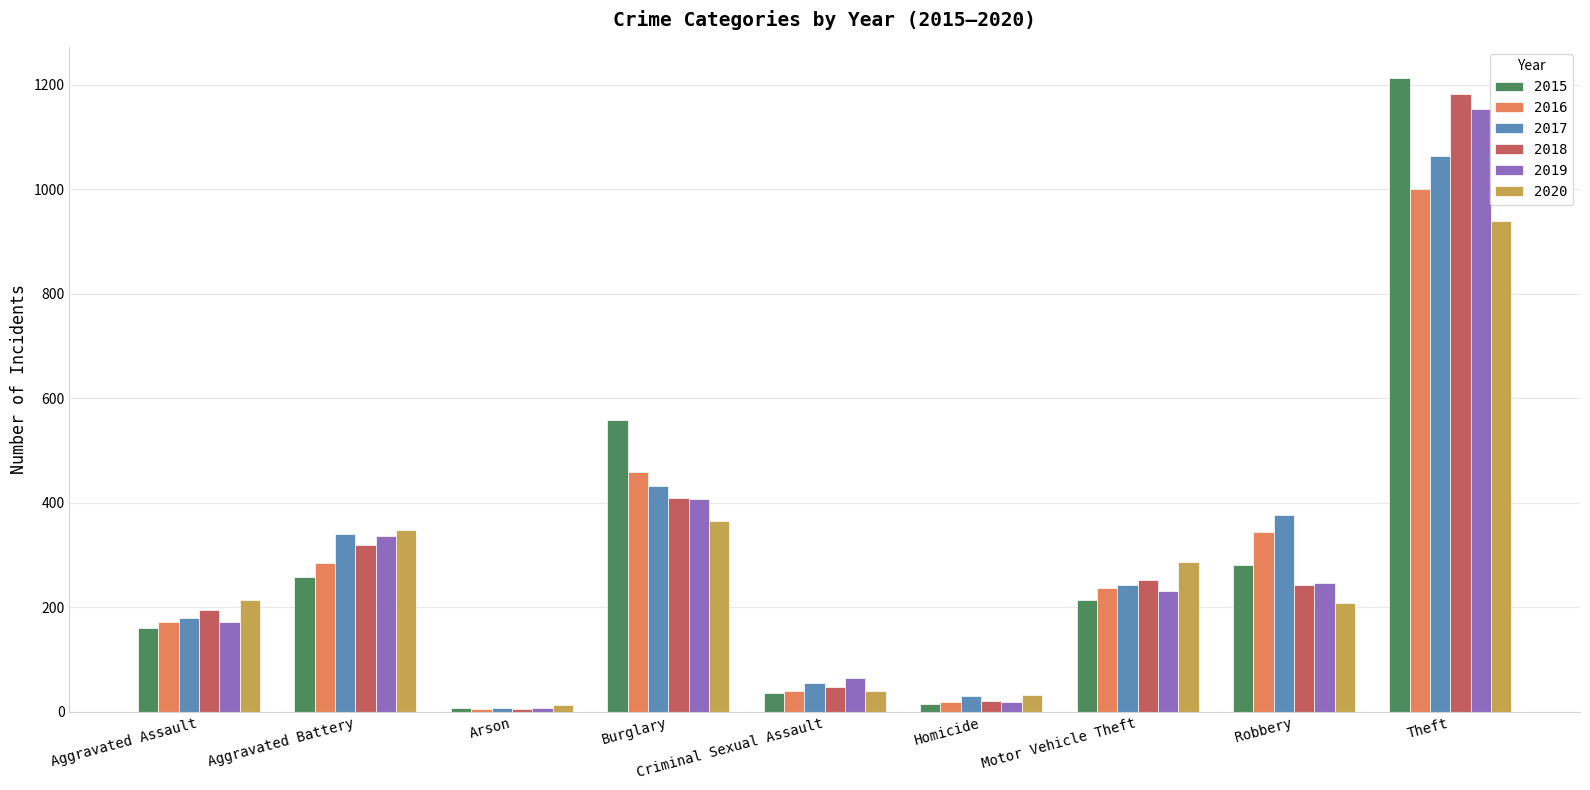

The value of 2019 at Burglary is 407. True or false?

True